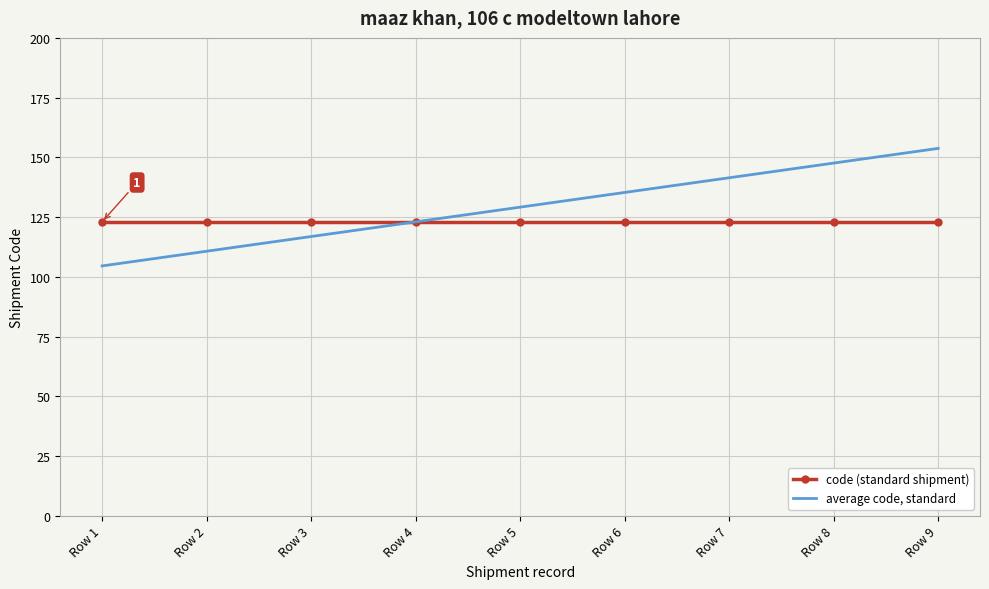

What is the minimum value for code (standard shipment)?

123.0